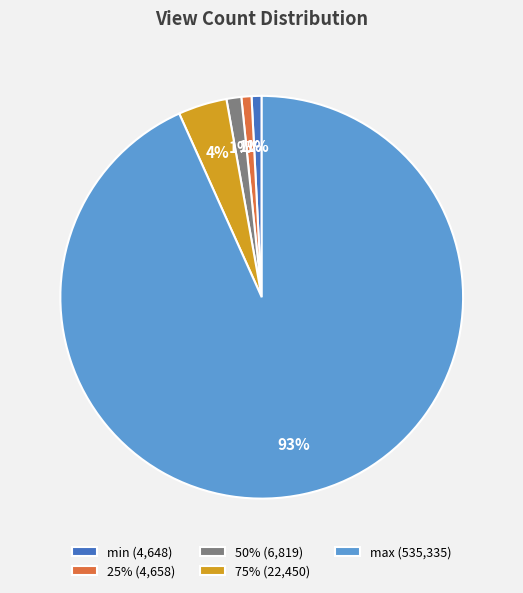

Count the number of slices in the pie.

5